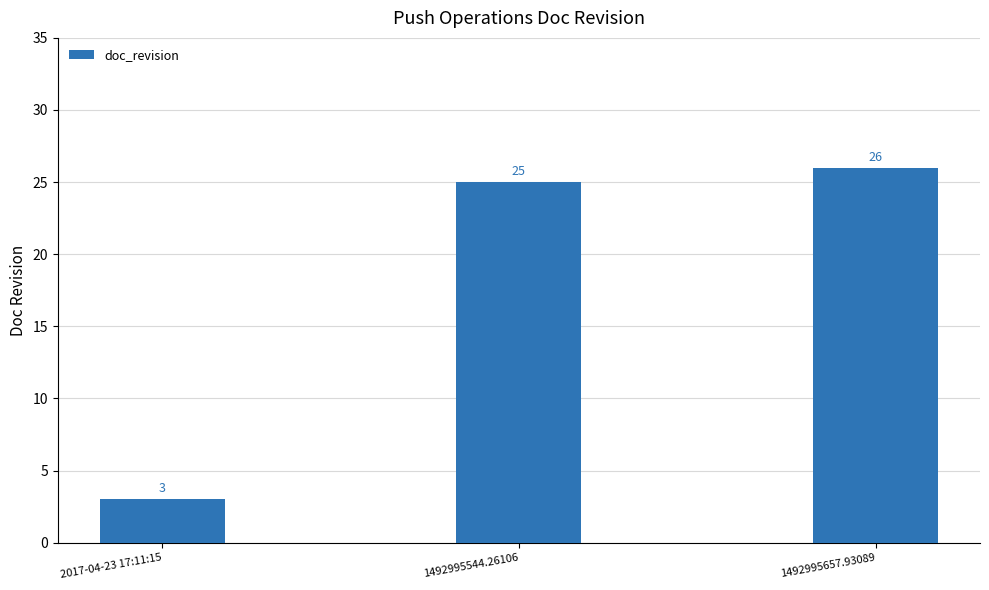

What is the label of the 3rd bar from the left?

1492995657.93089